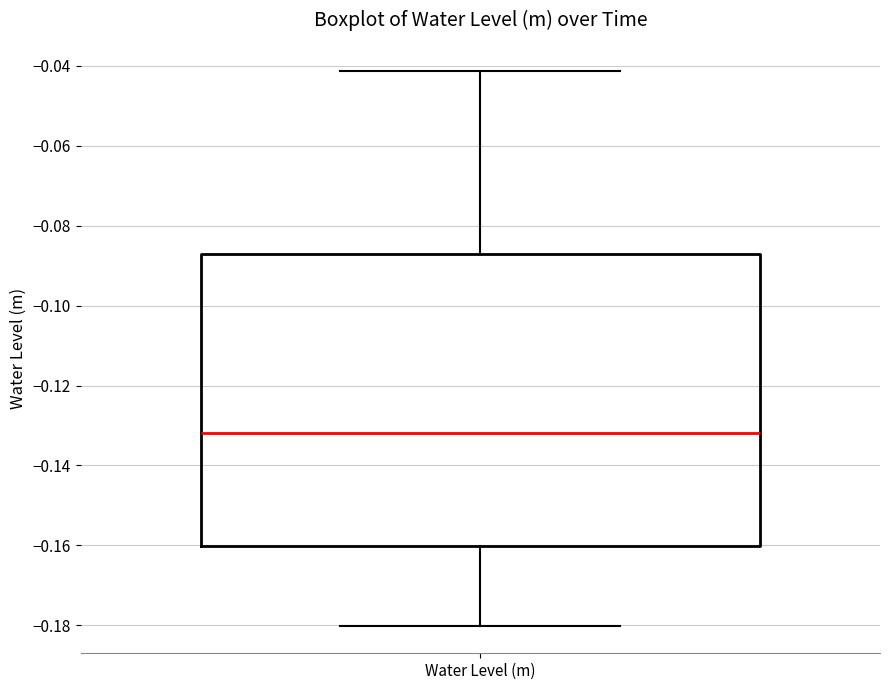

Transcribe this box plot: give where the median line is, the range the box spans, and where the two whiskers end, as read against the y-axis. The values are not printed on the chart, so give them approximately, as read against the axis.

median -0.132, box -0.160 to -0.088, whiskers -0.180 to -0.042